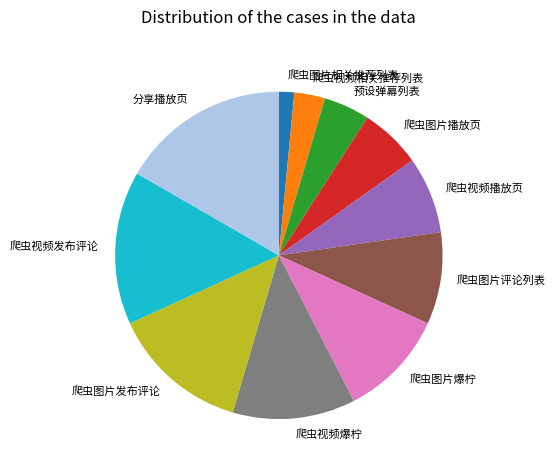

How many segments does this pie chart have?

11